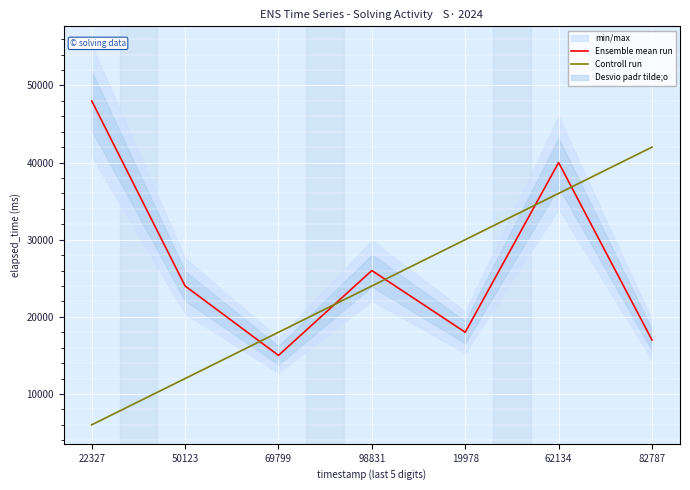

What is the difference between the second highest and minimum values in the Controll run series?

30000